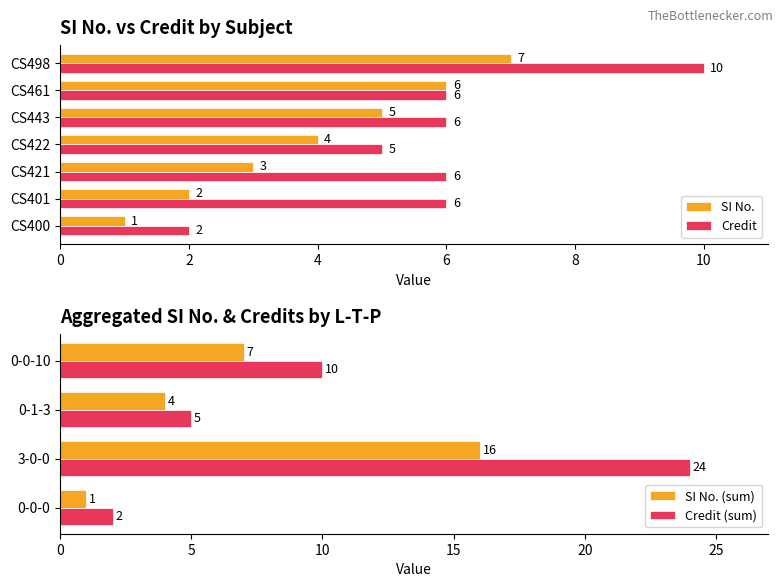

List the labels in order of SI No. value, largest first.

CS498, CS461, CS443, CS422, CS421, CS401, CS400